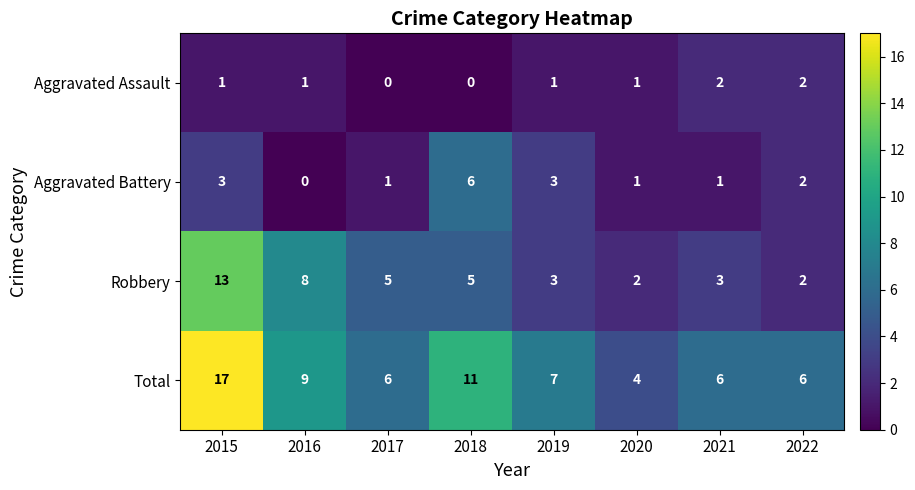

Rank the series by their average value, from lowest to highest.

Aggravated Assault, Aggravated Battery, Robbery, Total